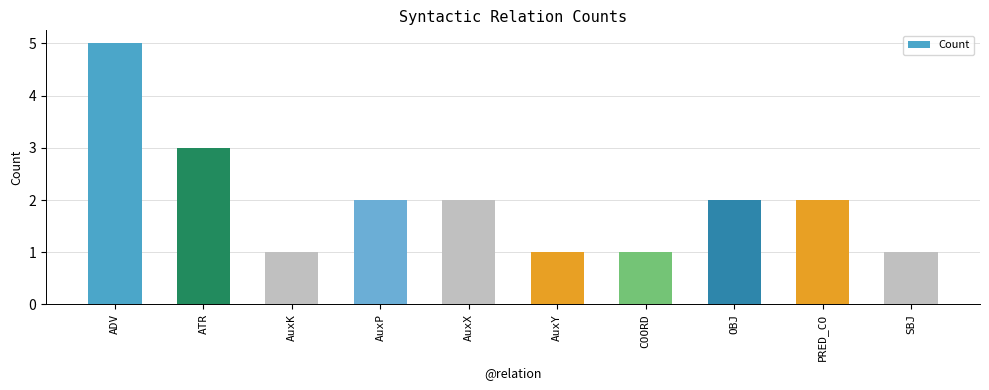

What is the difference between the maximum and minimum values?

4